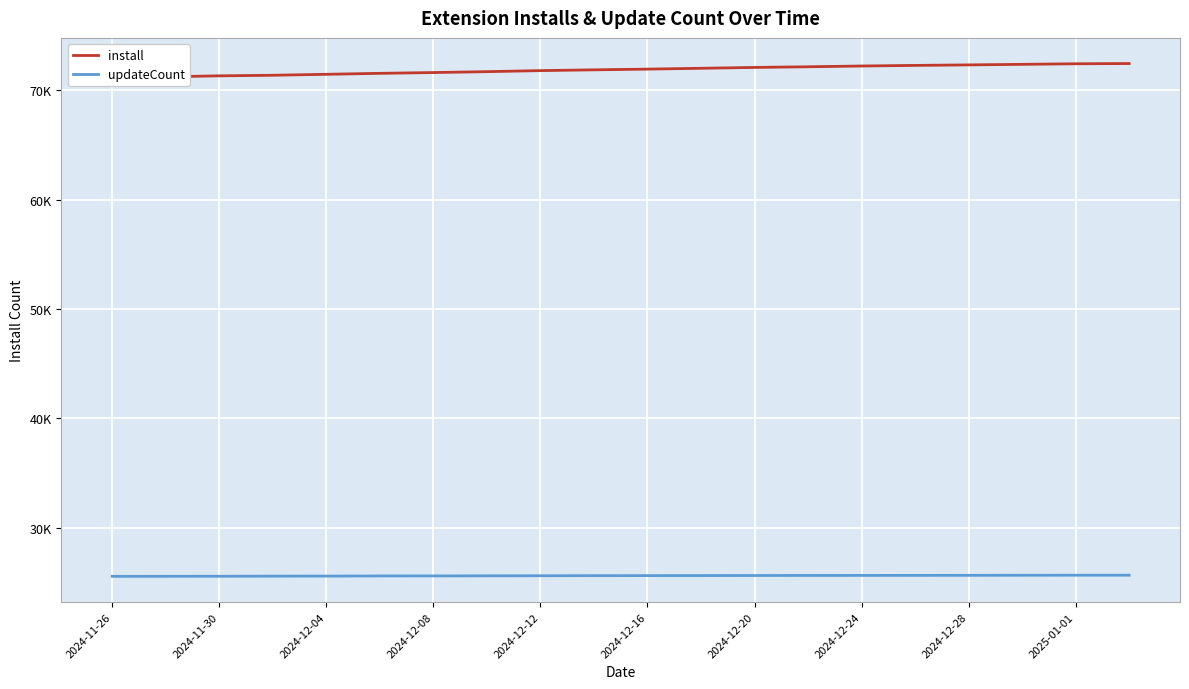

At 2024-12-16, list the series in order from largest to smallest.

install, updateCount